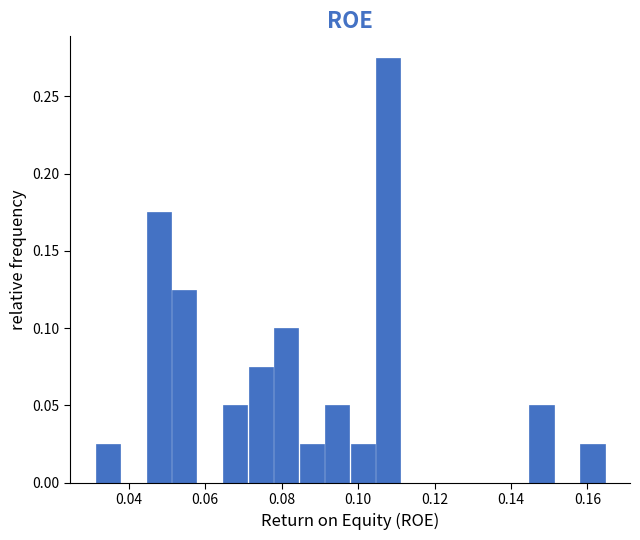

Around what value on the x-axis is the tallest bar? Give the approximate position of its centre, as read against the axis.

0.108